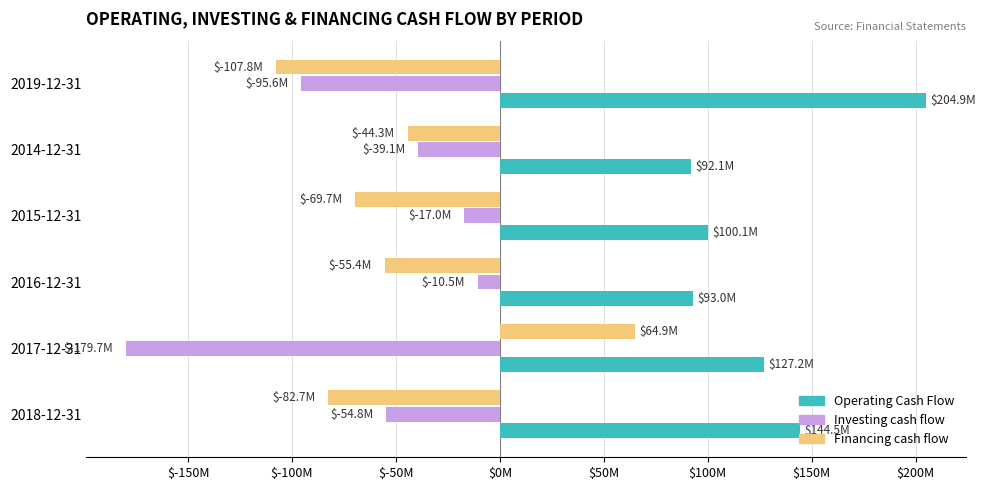

What are all the series names shown in the legend?

Operating Cash Flow, Investing cash flow, Financing cash flow